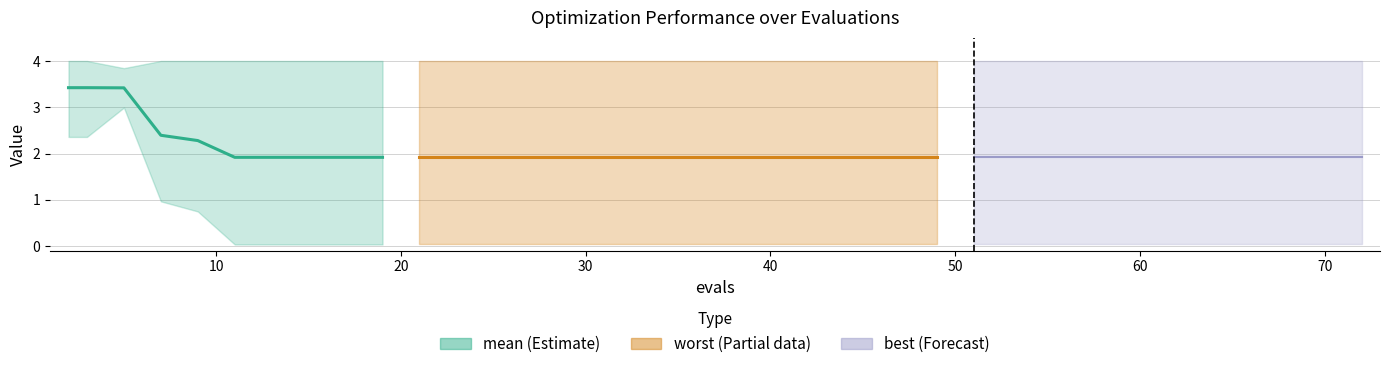

What is the sum of the mean values at 19 and 5?

5.3